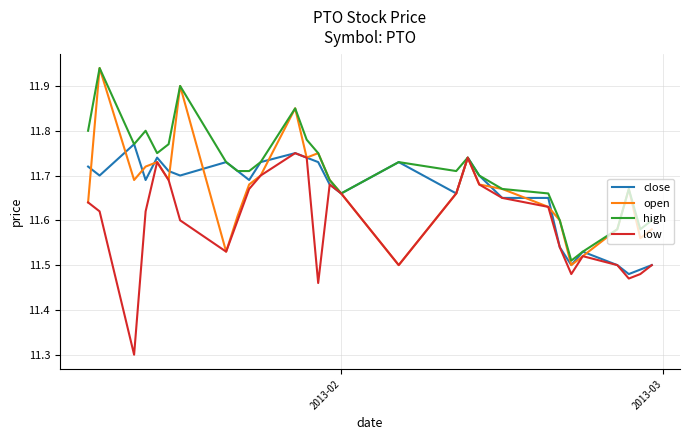

Which series has the largest total across all categories?

high